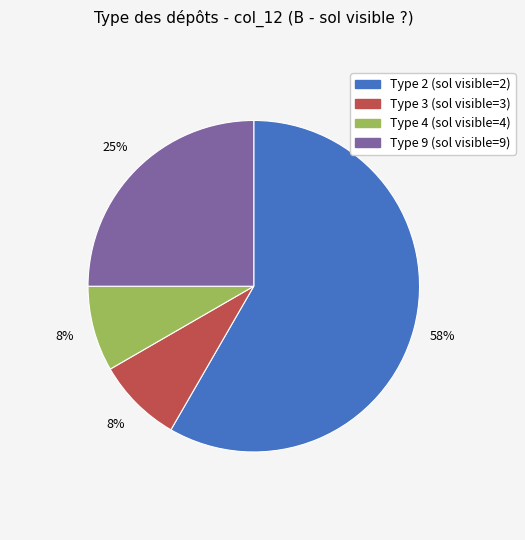

True or false: Type 3 (sol visible=3) accounts for 1% of the total.

False